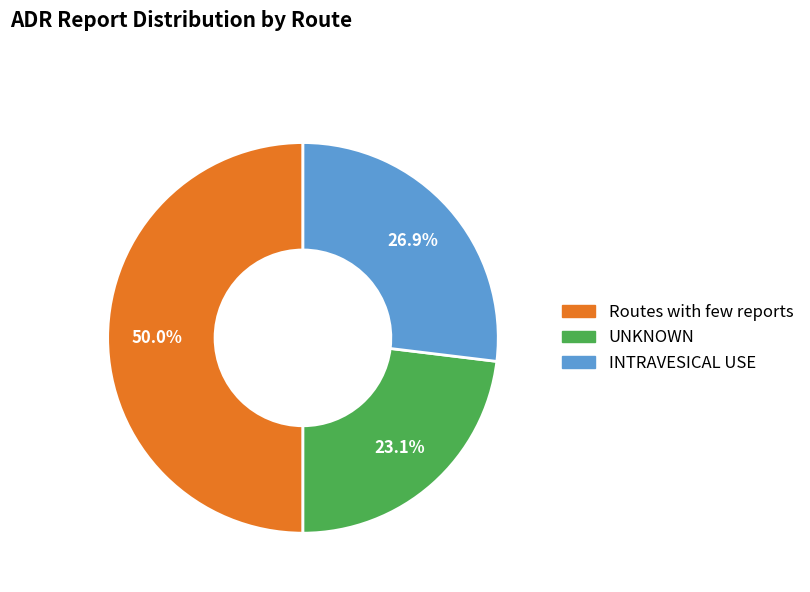

Which category has the biggest portion of the pie?

Routes with few reports